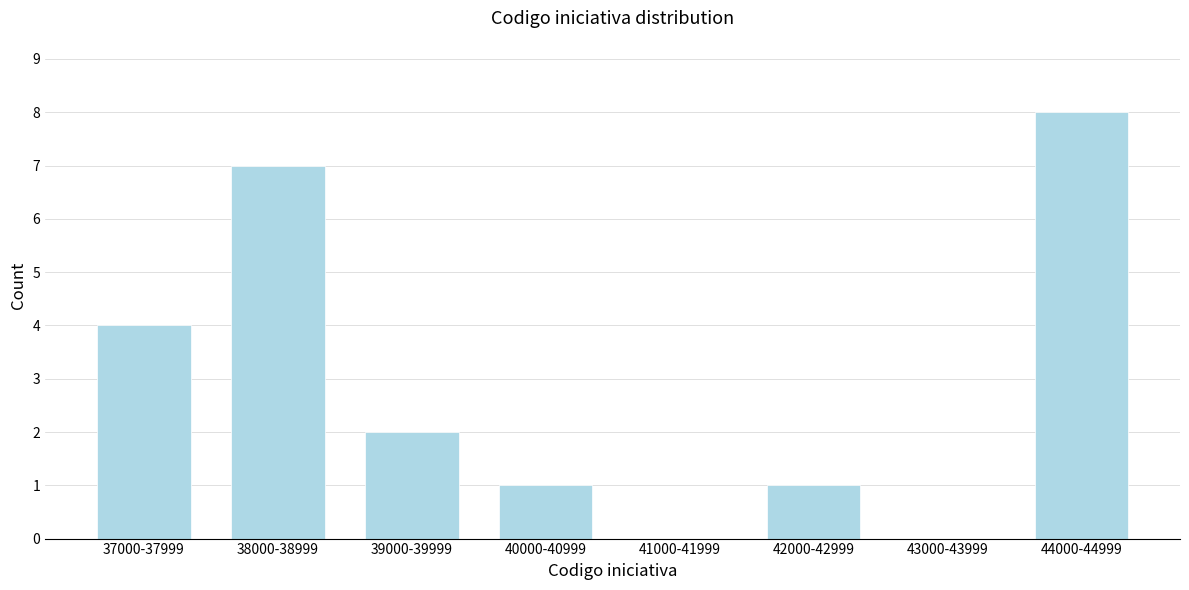

Reading right to left, extract all data points from this chart.

44000-44999=8	43000-43999=0	42000-42999=1	41000-41999=0	40000-40999=1	39000-39999=2	38000-38999=7	37000-37999=4